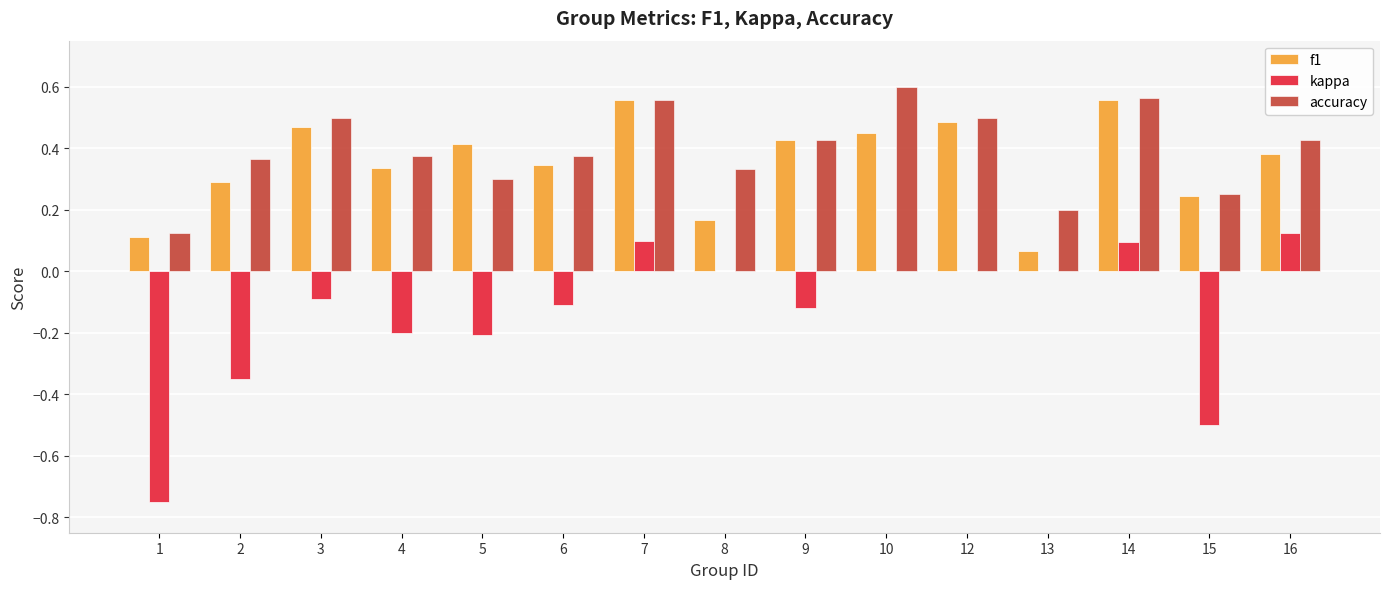

Is the value of kappa at 16 greater than the value of accuracy at 7?

No